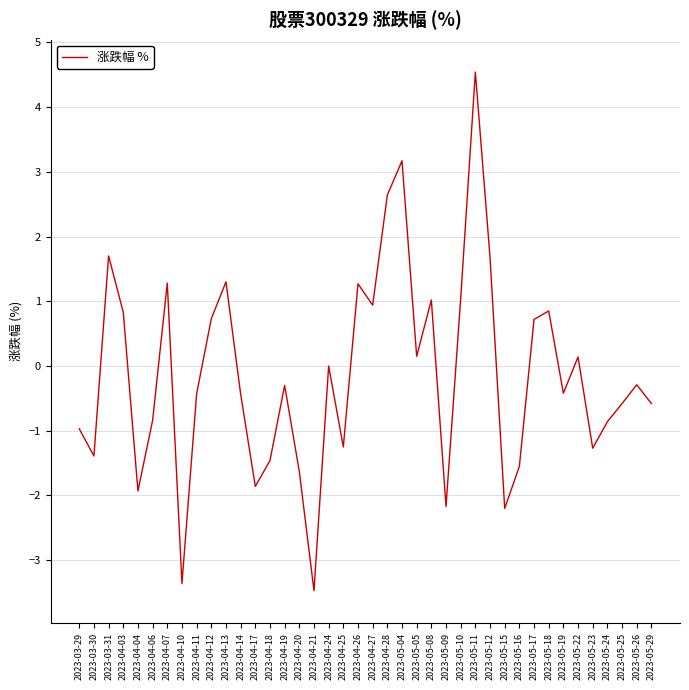

What position from the left is 2023-05-16?

31